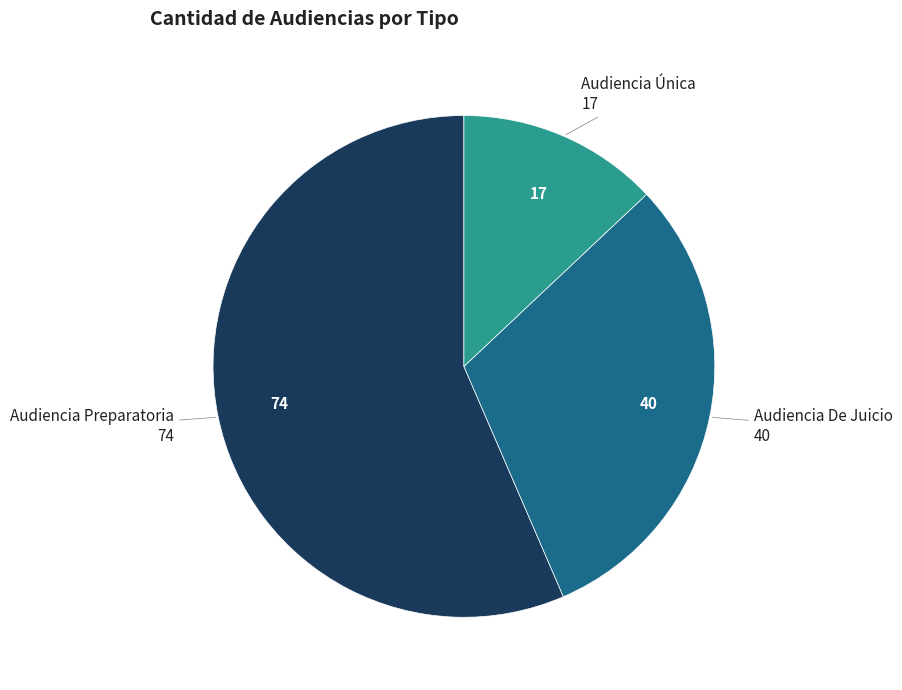

What is the ratio of the value at Audiencia Única to the value at Audiencia Preparatoria?

0.2